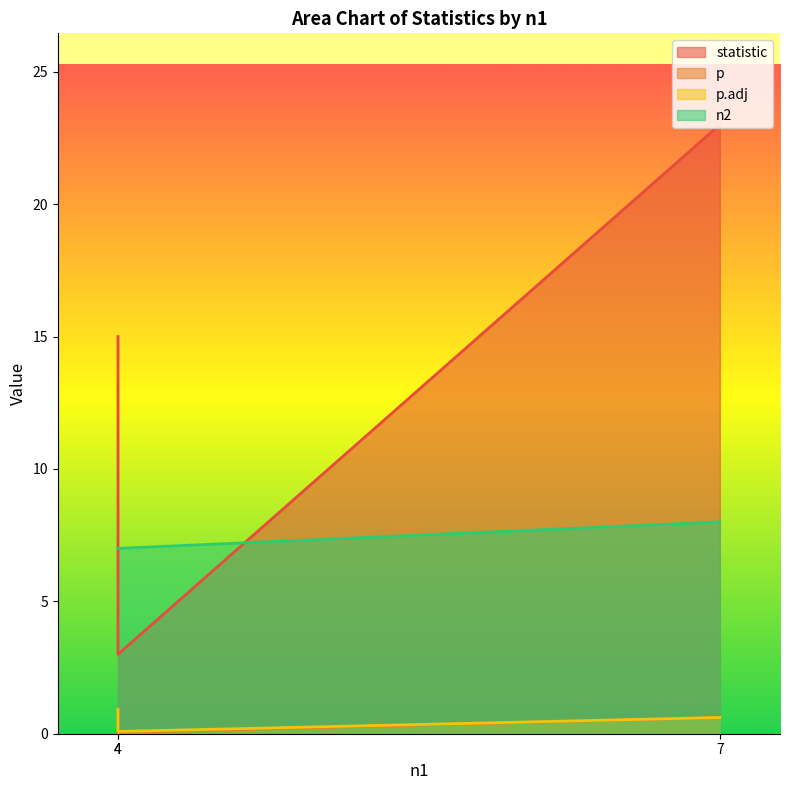

What is the difference between the highest and lowest values at 7?

22.4